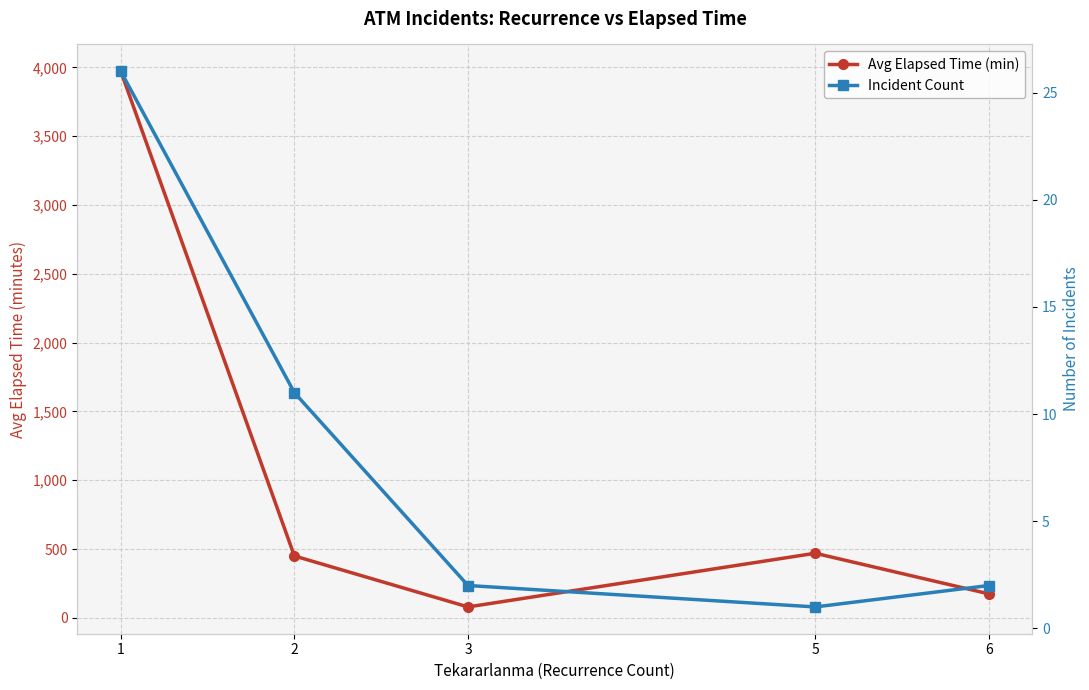

How many categories are shown in the chart?

5